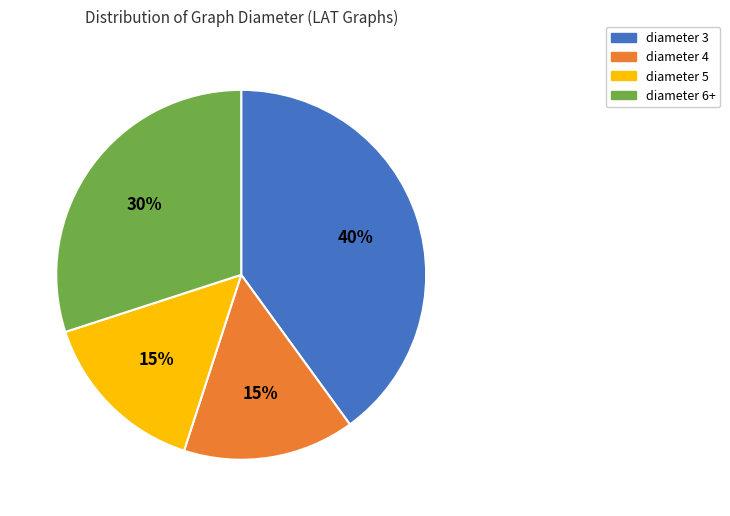

To the nearest percent, what portion does diameter 3 represent?

40%